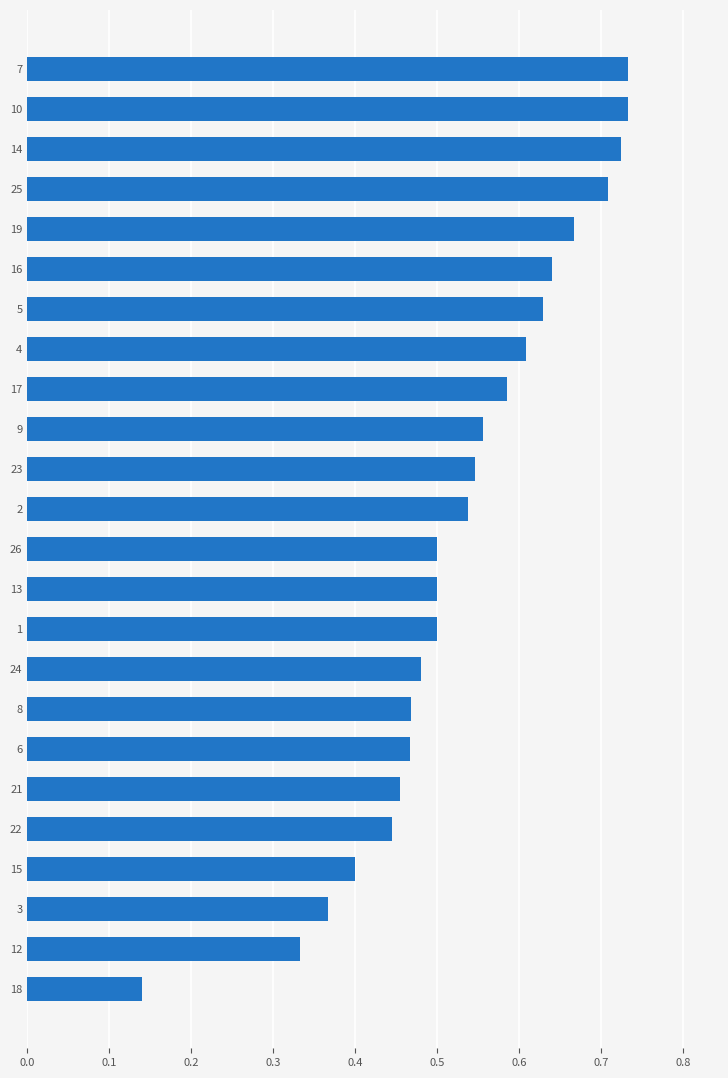

What is the label of the 6th bar from the top?

16